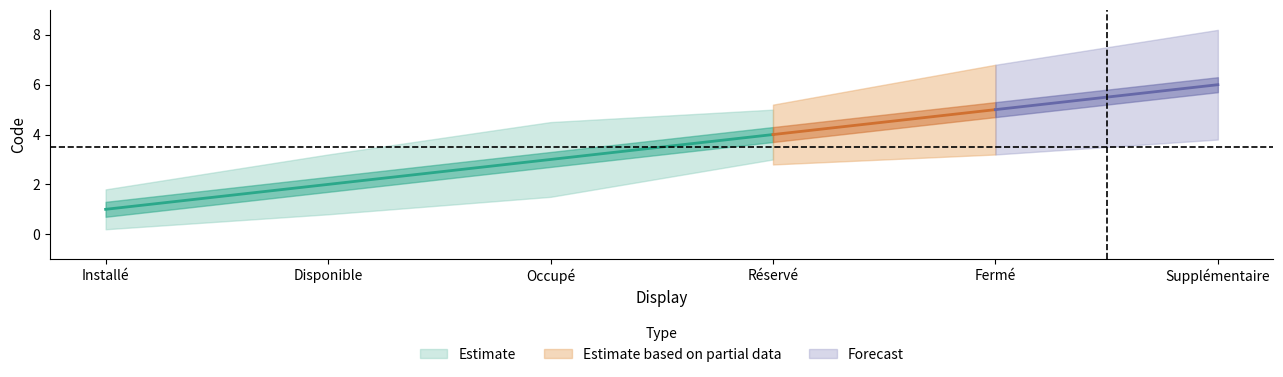

What position from the right is Fermé?

2